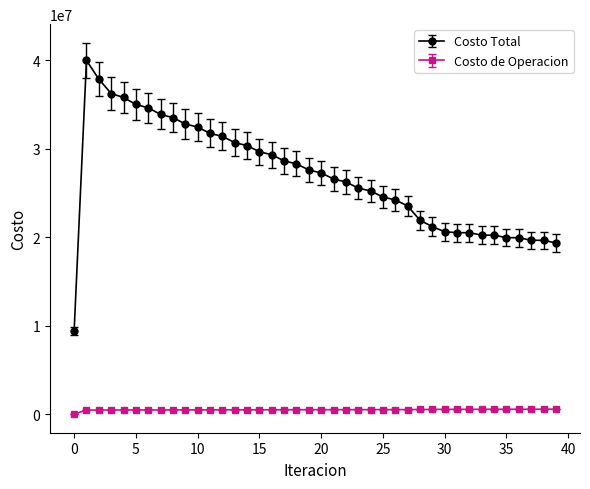

True or false: Costo Total and Costo de Operacion intersect in this chart.

False